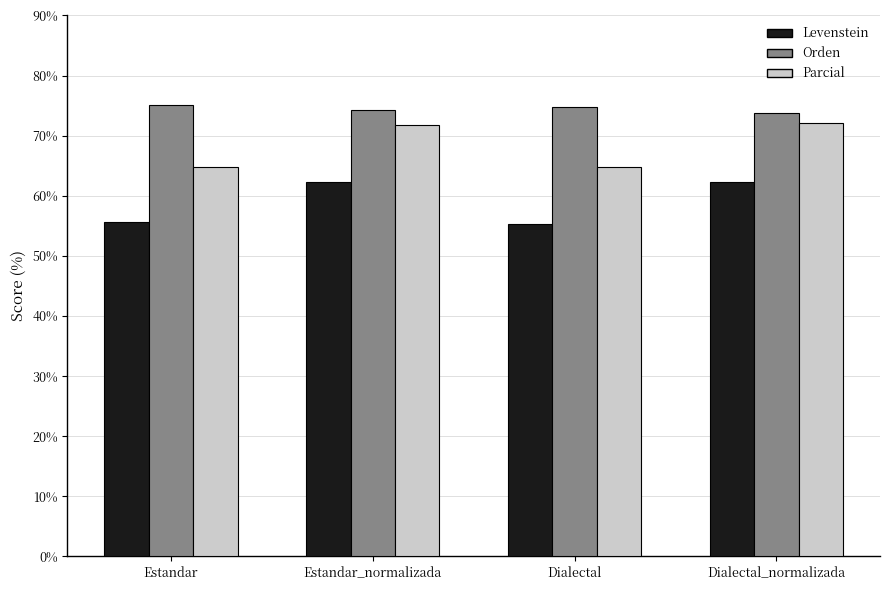

Which series has the largest total across all categories?

Orden